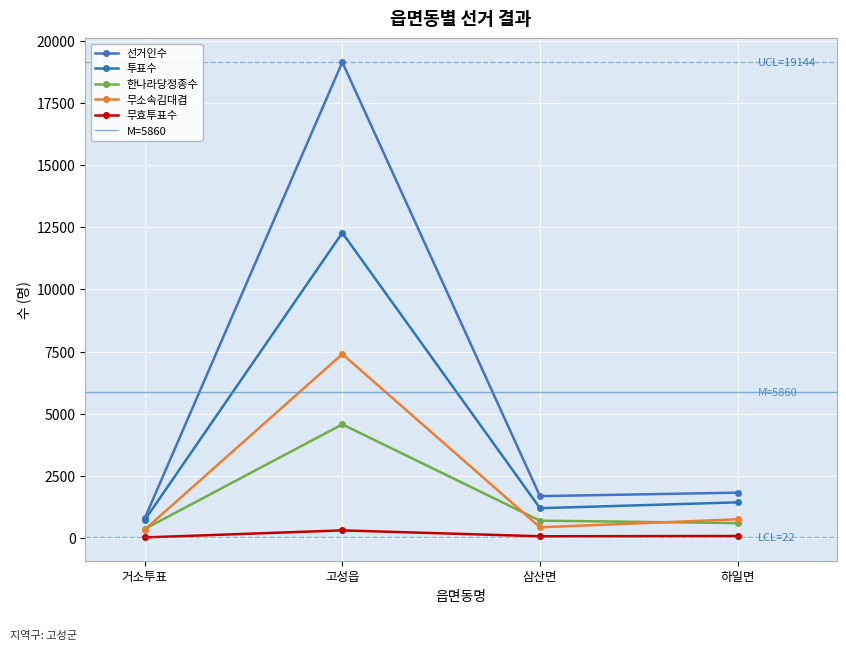

What is the minimum value for 투표수?

717